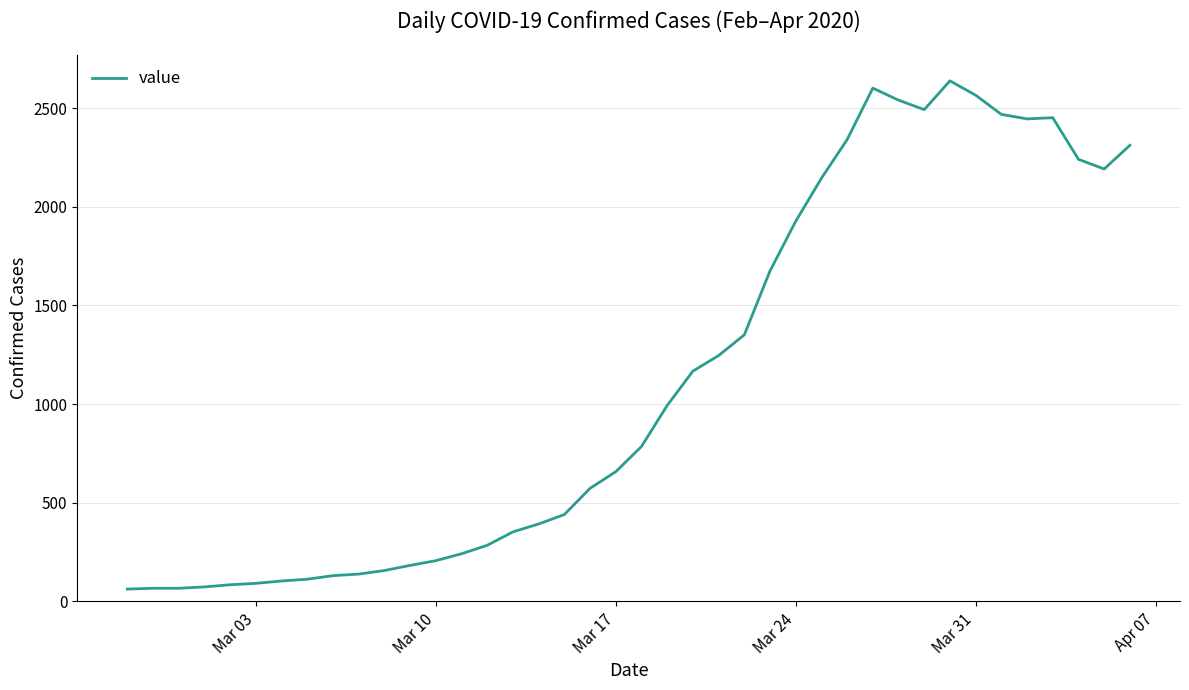

What is the minimum value shown in the chart?

62